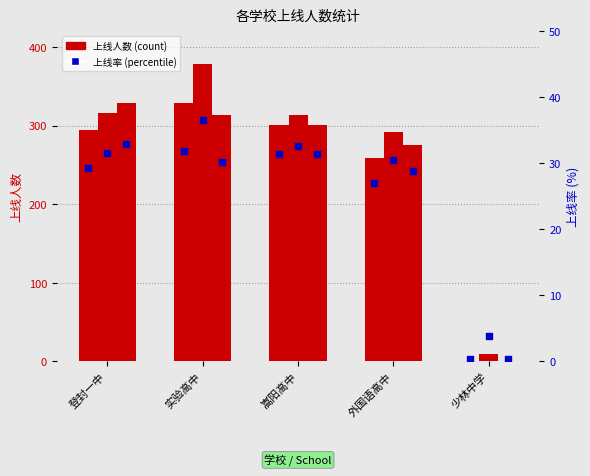

At how many categories does at least one series exceed 175?

4